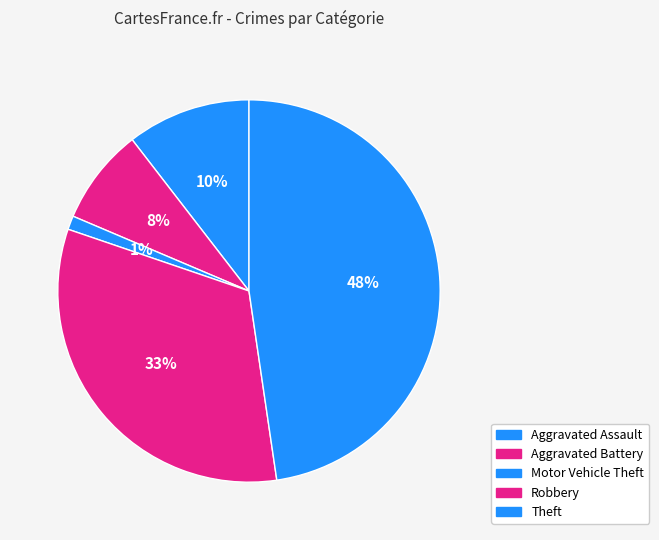

Is there a majority slice in this chart?

No